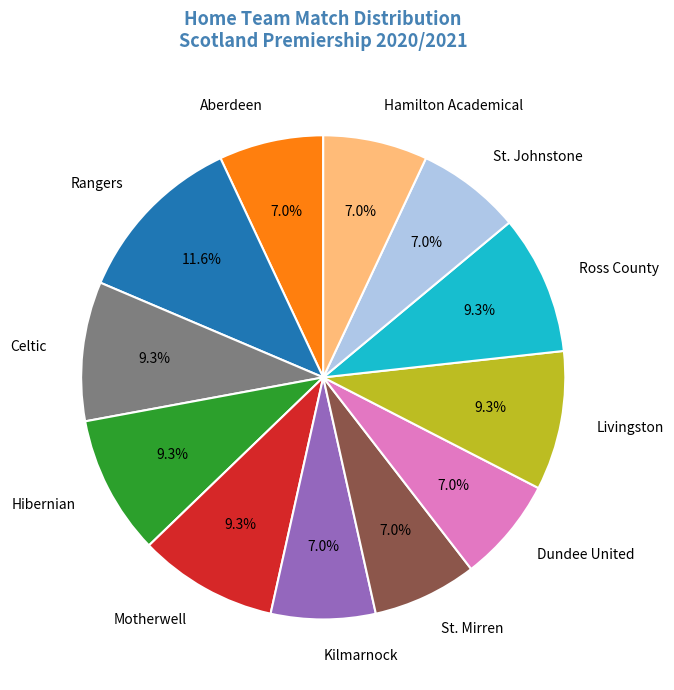

Is it true that Kilmarnock is 15% of the pie?

False